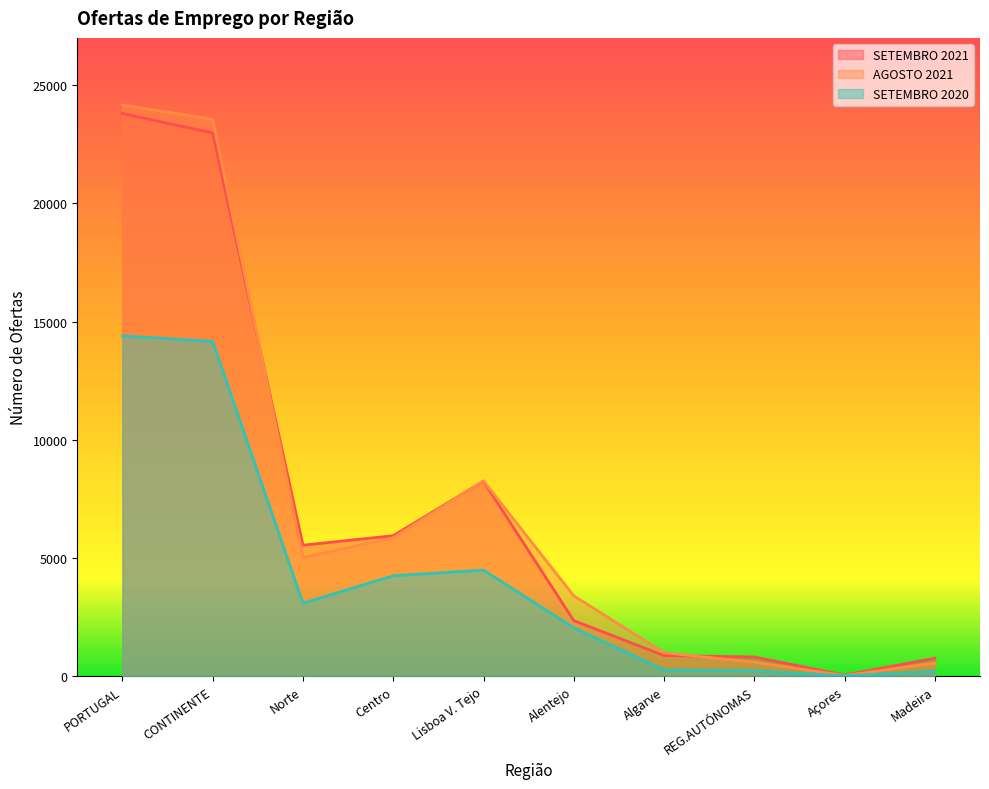

Reading left to right, extract all data points from this chart.

SETEMBRO 2021: PORTUGAL=23800	CONTINENTE=22981	Norte=5547	Centro=5948	Lisboa V. Tejo=8251	Alentejo=2356	Algarve=879	REG.AUTÓNOMAS=819	Açores=52	Madeira=767
AGOSTO 2021: PORTUGAL=24159	CONTINENTE=23560	Norte=5027	Centro=5860	Lisboa V. Tejo=8269	Alentejo=3405	Algarve=999	REG.AUTÓNOMAS=599	Açores=35	Madeira=564
SETEMBRO 2020: PORTUGAL=14398	CONTINENTE=14163	Norte=3092	Centro=4254	Lisboa V. Tejo=4494	Alentejo=2055	Algarve=268	REG.AUTÓNOMAS=235	Açores=20	Madeira=215